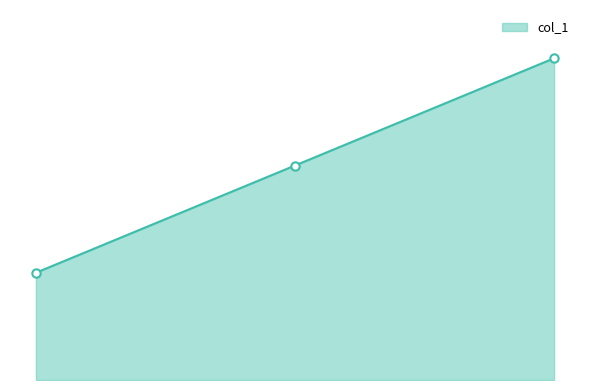

Does the chart display data point markers on the line(s)?

No